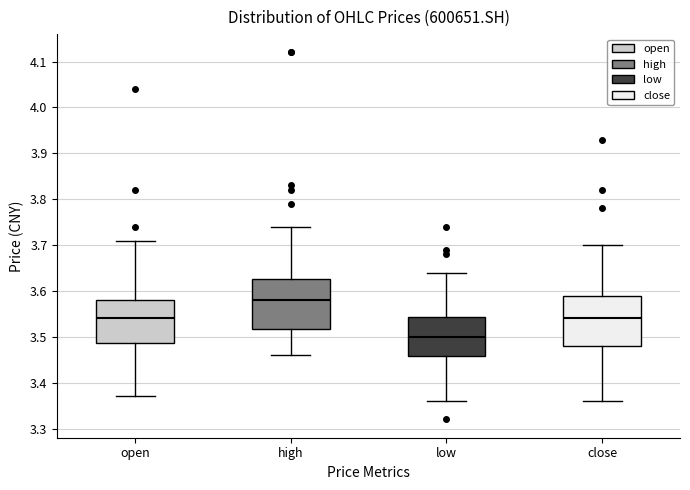

Reading left to right, read every box against the y-axis: the position of its median line, the range the box covers, and the ends of its whiskers. The values are not printed on the chart, so give them approximately, as read against the axis.

open: median 3.54, box 3.49 to 3.58, whiskers 3.37 to 3.71
high: median 3.58, box 3.52 to 3.63, whiskers 3.46 to 3.74
low: median 3.50, box 3.46 to 3.54, whiskers 3.36 to 3.64
close: median 3.54, box 3.48 to 3.59, whiskers 3.36 to 3.70